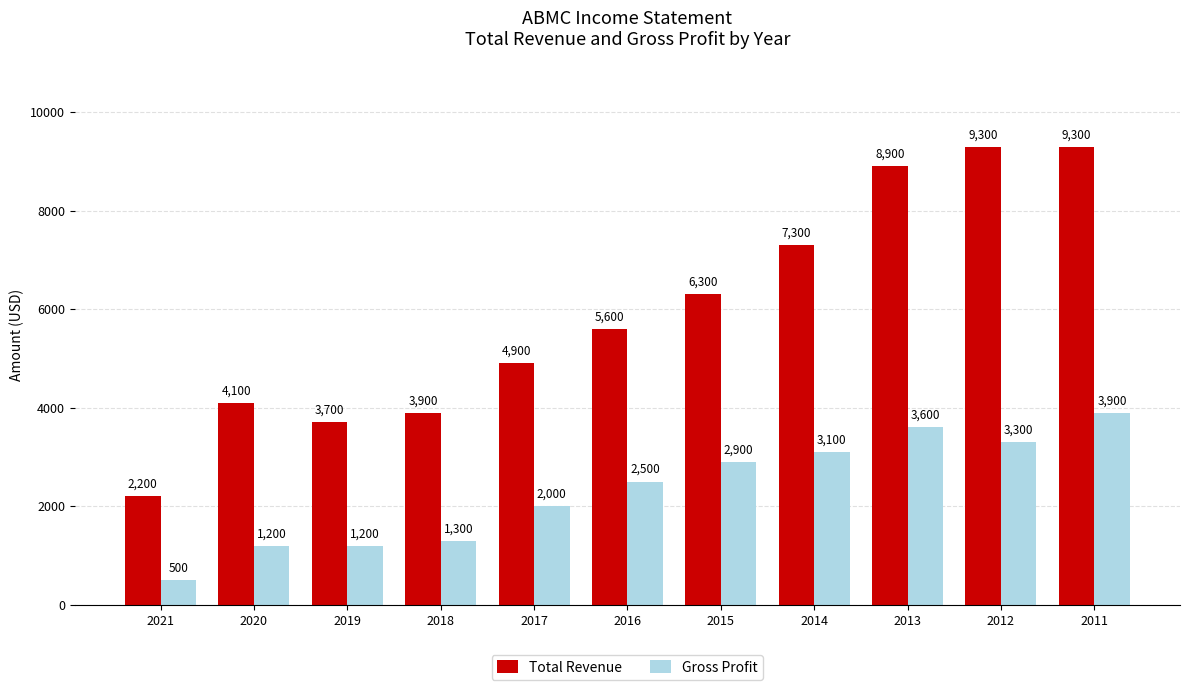

Which series changed the most between 2018 and 2016?

Total Revenue